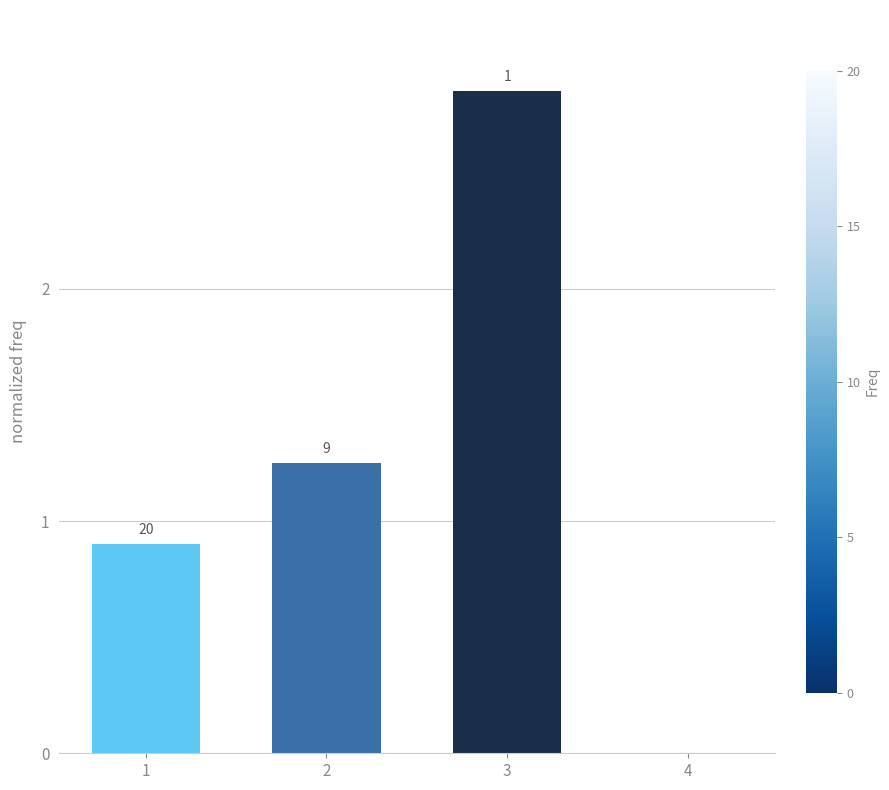

What is the value of the 1st bar from the left?

0.9